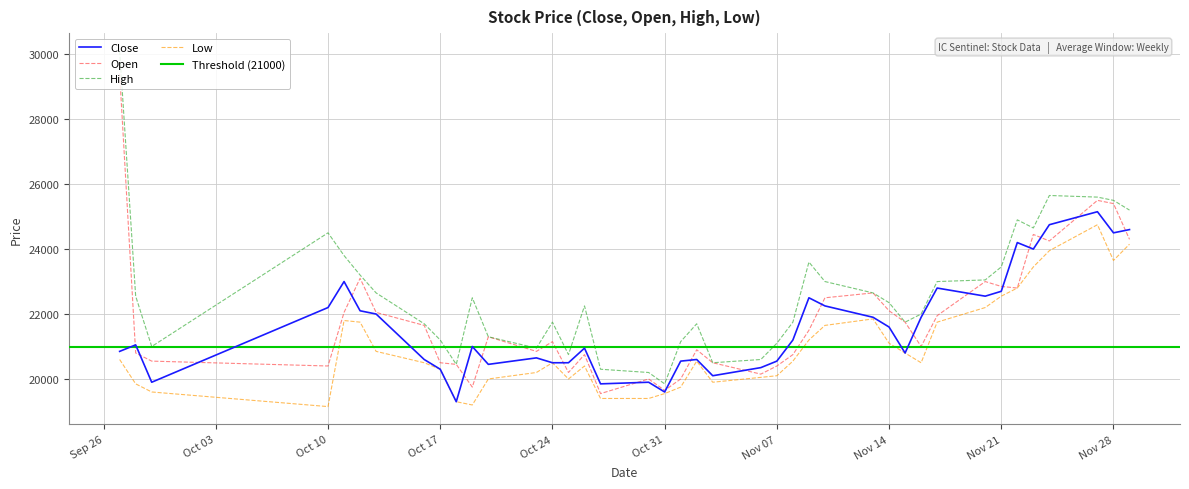

What is the label of the 8th point from the left?

2017-10-16